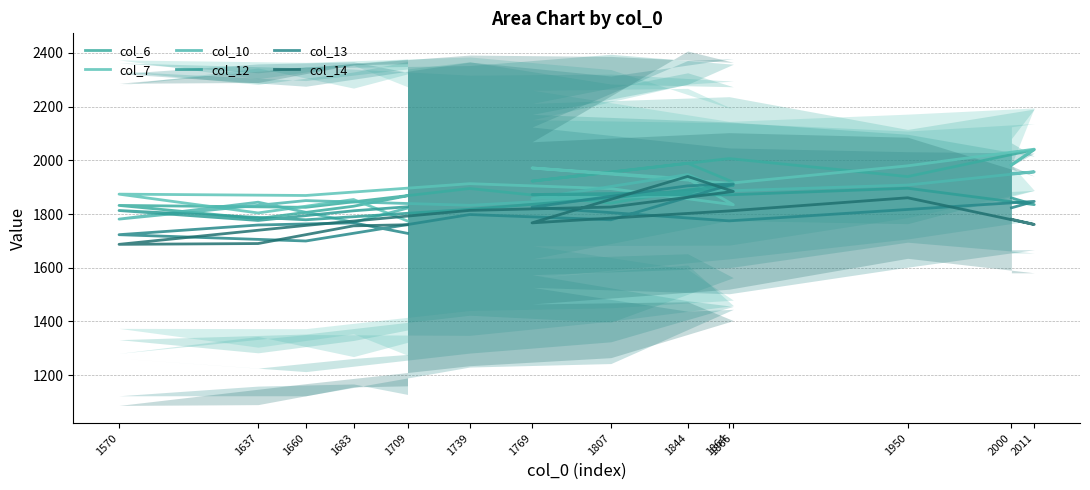

What is the sum of all col_7 values?

26638.0